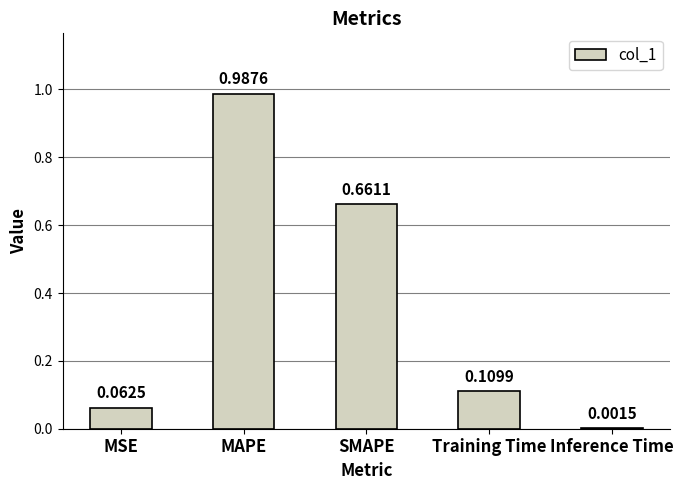

Which category has the highest value across all series?

MAPE